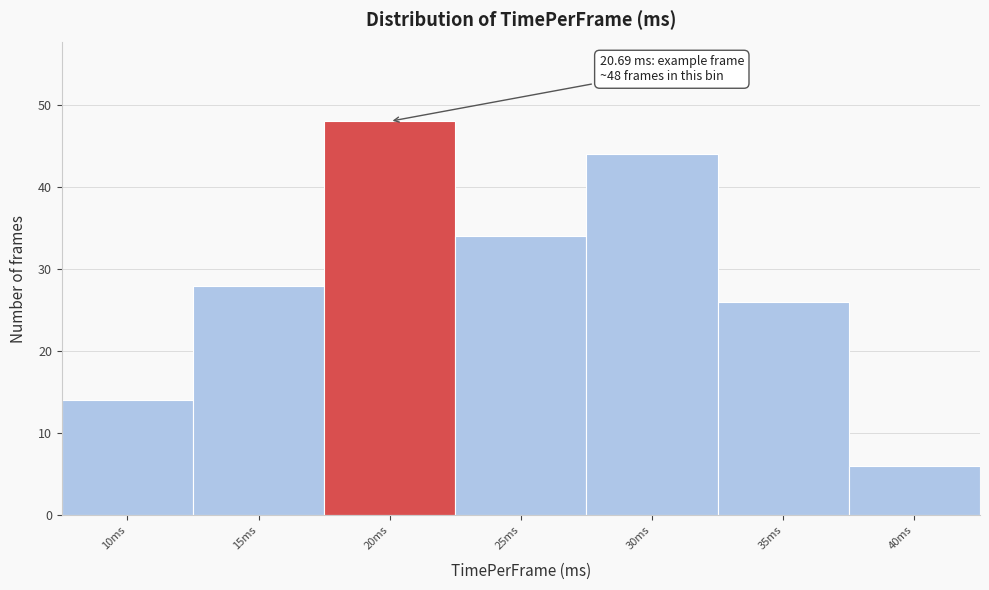

Reading left to right, transcribe all the data shown in this chart.

10ms=14	15ms=28	20ms=48	25ms=34	30ms=44	35ms=26	40ms=6